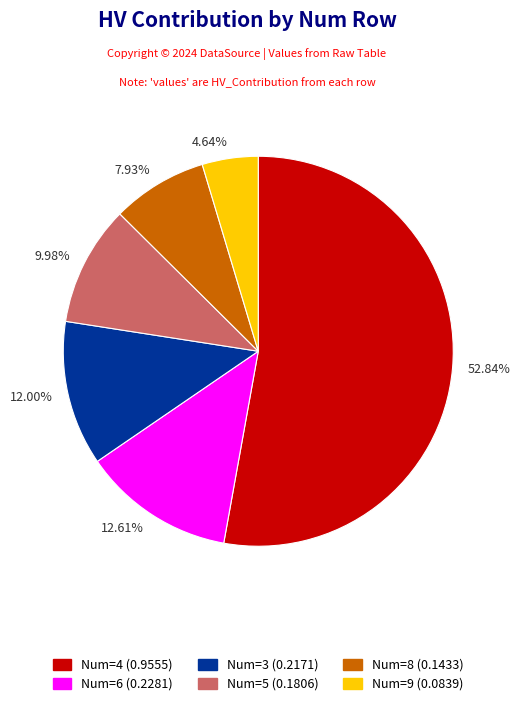

What is the smallest slice in the pie chart?

4.64%